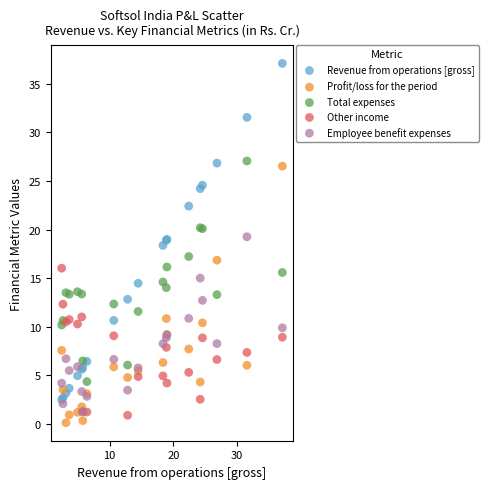

What are all the series names shown in the legend?

Revenue from operations [gross], Profit/loss for the period, Total expenses, Other income, Employee benefit expenses